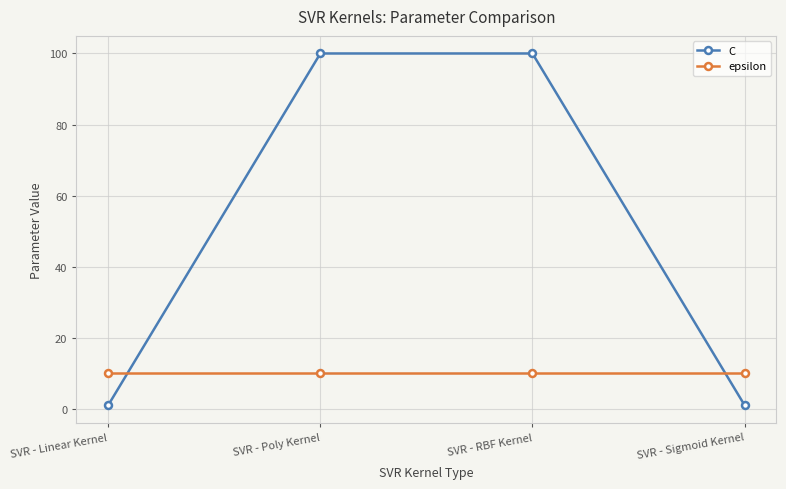

What is the difference between the maximum and minimum values in the C series?

99